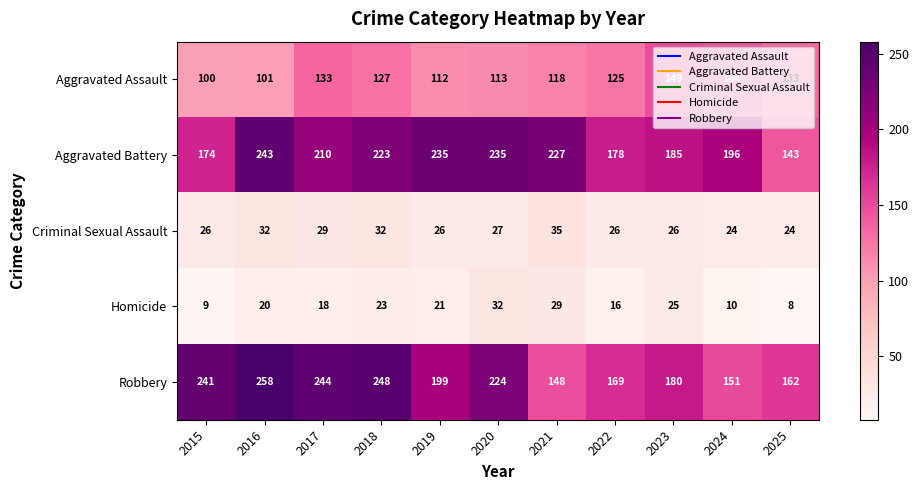

At which category is the sum across all series the highest?

2016